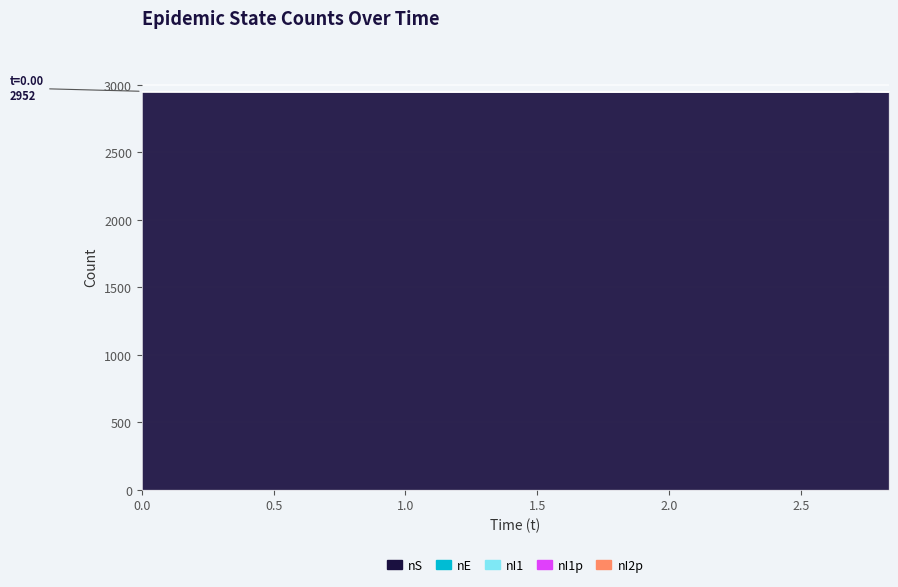

True or false: nS and nI1p intersect in this chart.

False